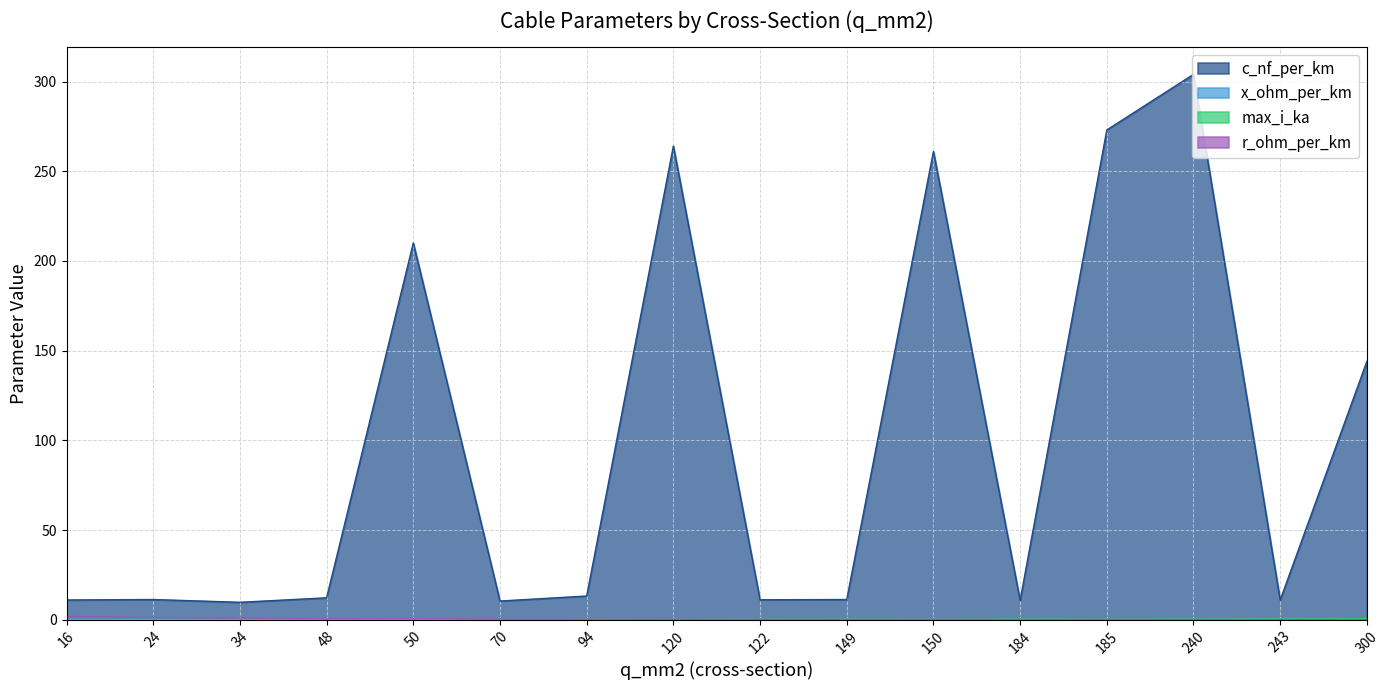

Reading left to right, list all the values displayed in this chart.

c_nf_per_km: 11.0	11.2	9.7	12.2	210.0	10.4	13.2	264.0	11.1	11.2	261.0	10.8	273.0	304.0	11.0	144.0
x_ohm_per_km: 0.3	0.3	0.4	0.3	0.1	0.3	0.3	0.1	0.3	0.3	0.1	0.3	0.1	0.1	0.3	0.1
max_i_ka: 0.1	0.1	0.2	0.2	0.1	0.3	0.3	0.2	0.4	0.5	0.3	0.5	0.4	0.4	0.6	0.6
r_ohm_per_km: 1.9	1.2	0.8	0.6	0.6	0.4	0.3	0.2	0.2	0.2	0.2	0.2	0.2	0.1	0.1	0.1